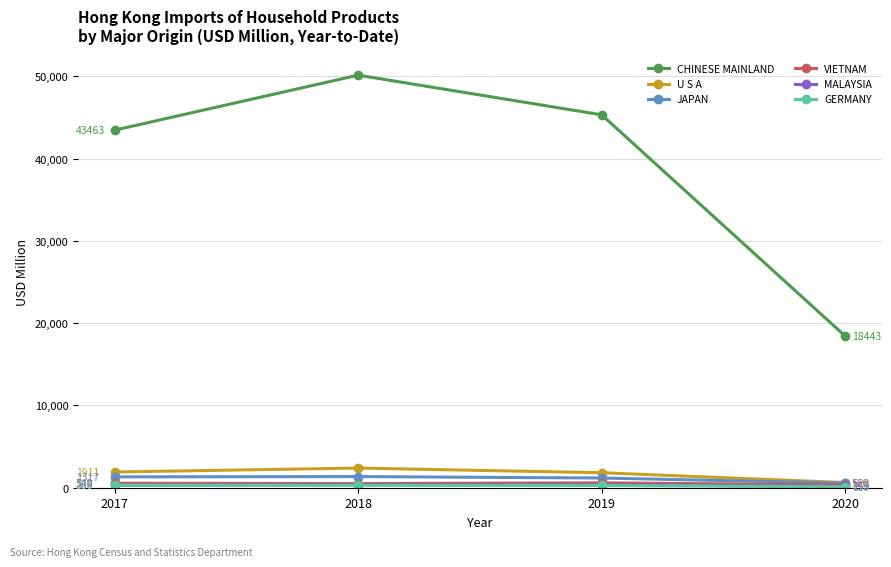

What is the difference between the second highest and second lowest values in the JAPAN series?

138.1